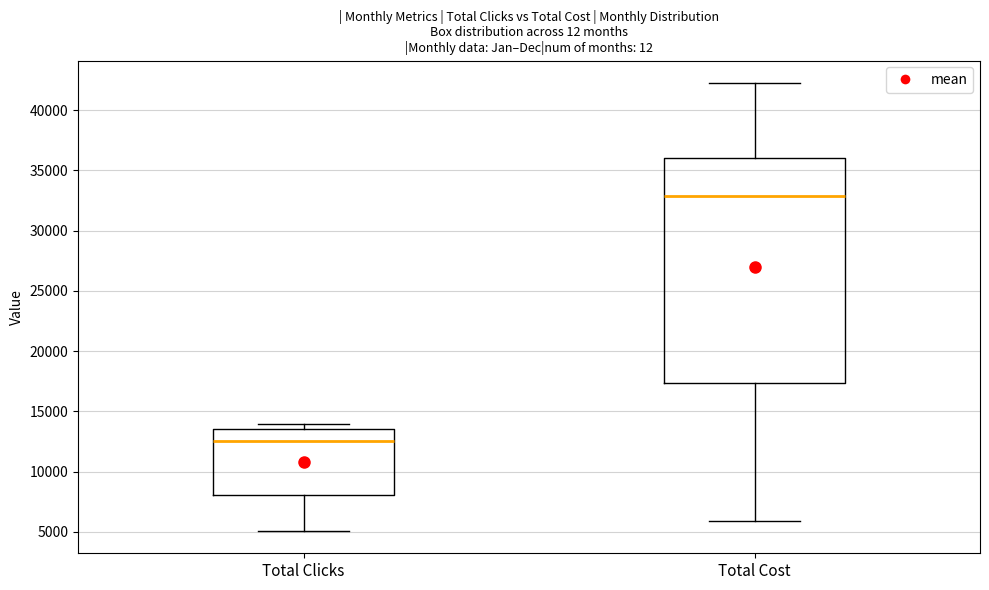

Reading left to right, transcribe this box plot: for each box, give where its median line is, the range the box spans, and where its two whiskers end, as read against the y-axis. The values are not printed on the chart, so give them approximately, as read against the axis.

Total Clicks: median 12500, box 8000 to 13500, whiskers 5000 to 14000
Total Cost: median 33000, box 17500 to 36000, whiskers 6000 to 42500